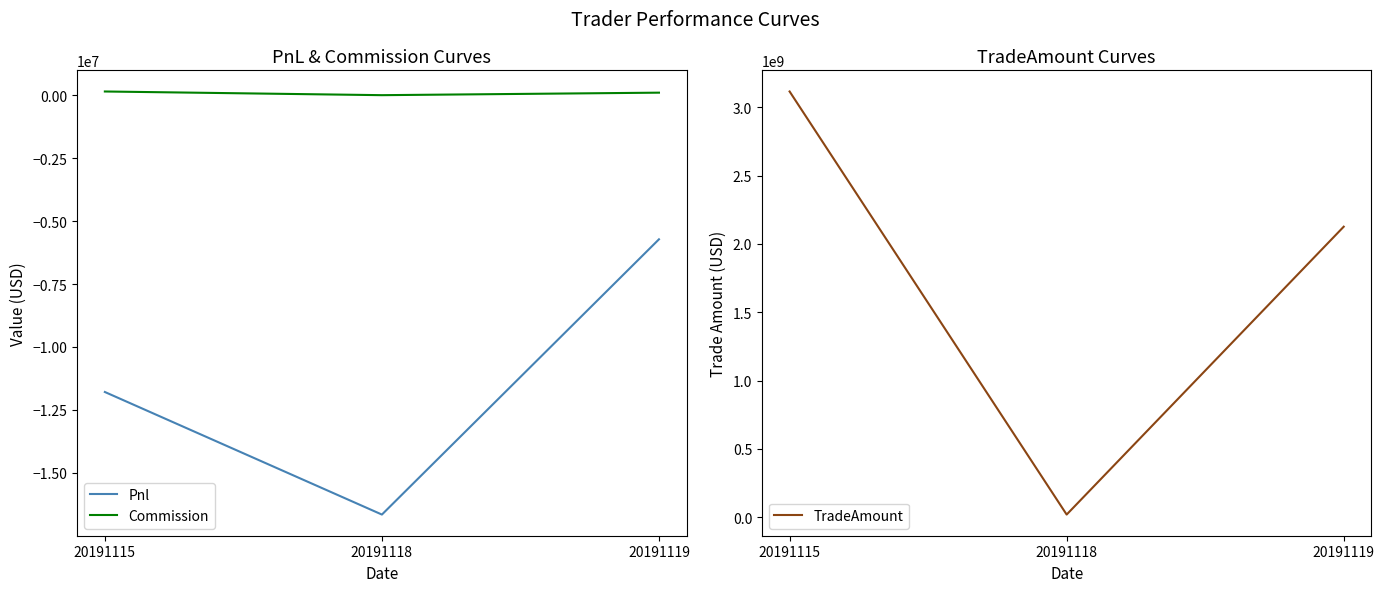

How many lines are shown in the chart?

3